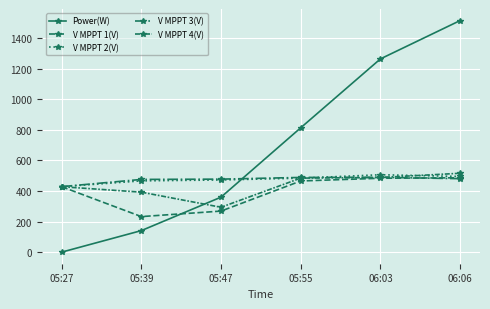

How many categories are shown in the chart?

6